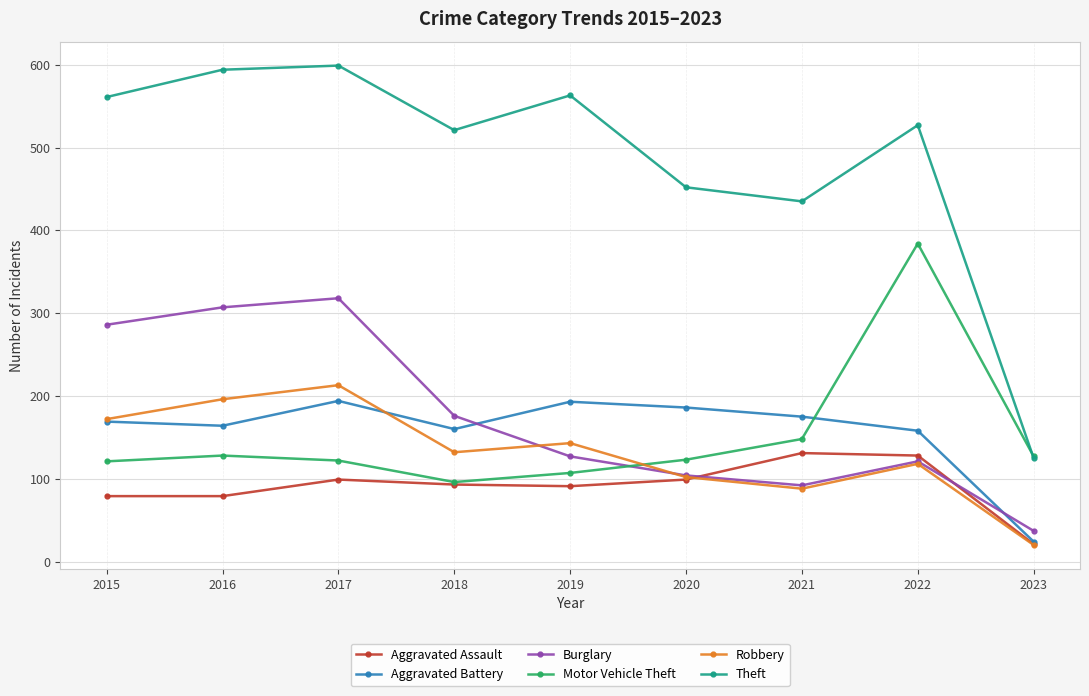

The value of Robbery at 2022 is 118. True or false?

True